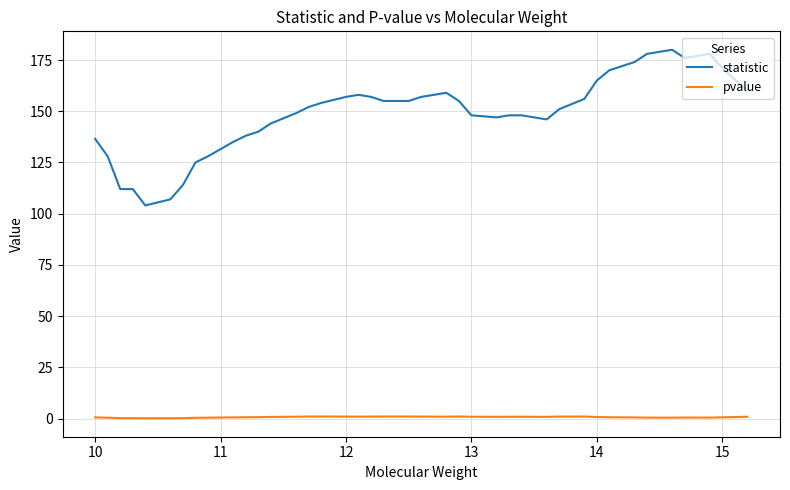

How many series are shown in this chart?

2